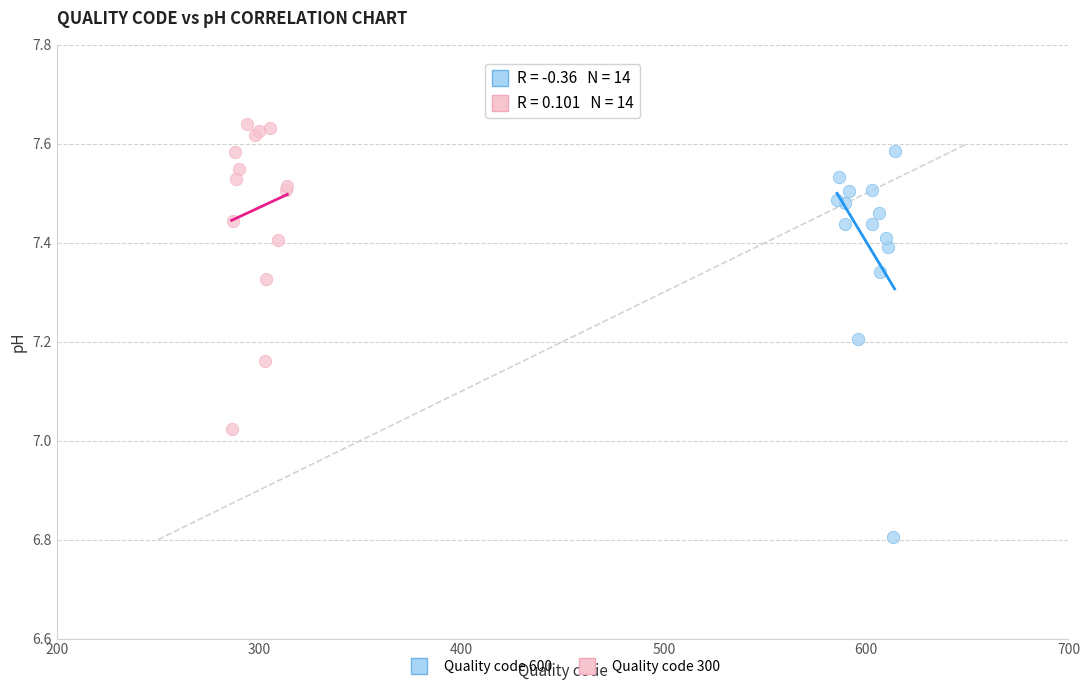

Which series reaches the minimum Y coordinate?

Quality code 600